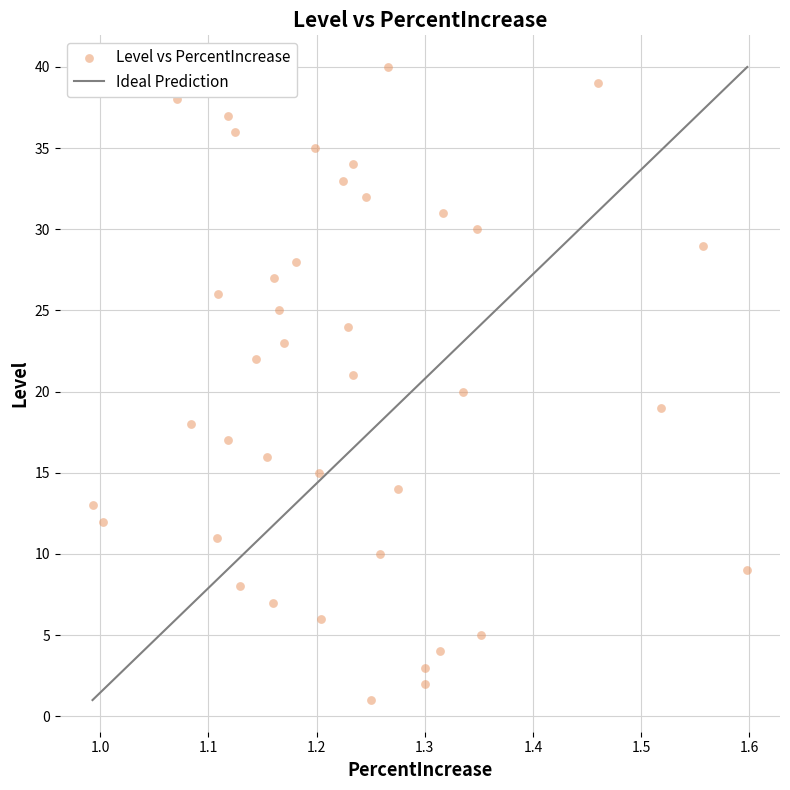

What is the range of Y values (max minus min)?

39